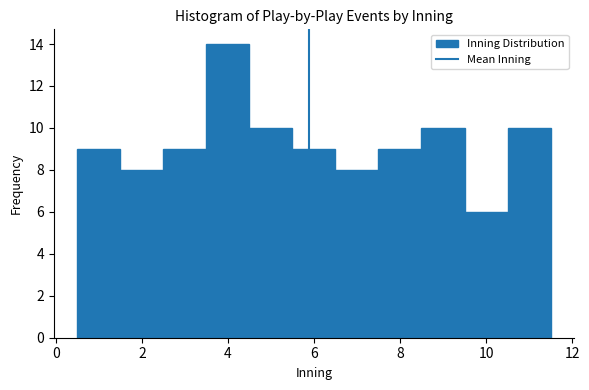

Reading left to right, list every bar in this chart as the range it spans on the x-axis followed by its height. Neither the bar edges nor the heights are printed on the chart, so give them approximately, as read against the axes.

0.5 to 1.5: 9
1.5 to 2.5: 8
2.5 to 3.5: 9
3.5 to 4.5: 14
4.5 to 5.5: 10
5.5 to 6.5: 9
6.5 to 7.5: 8
7.5 to 8.5: 9
8.5 to 9.5: 10
9.5 to 10.5: 6
10.5 to 11.5: 10